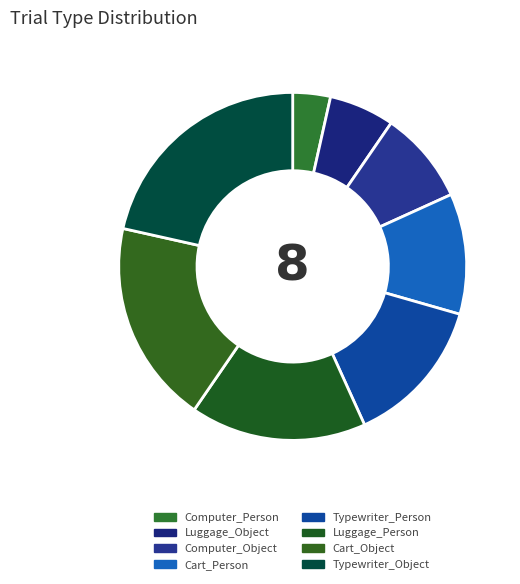

How many segments does this pie chart have?

8